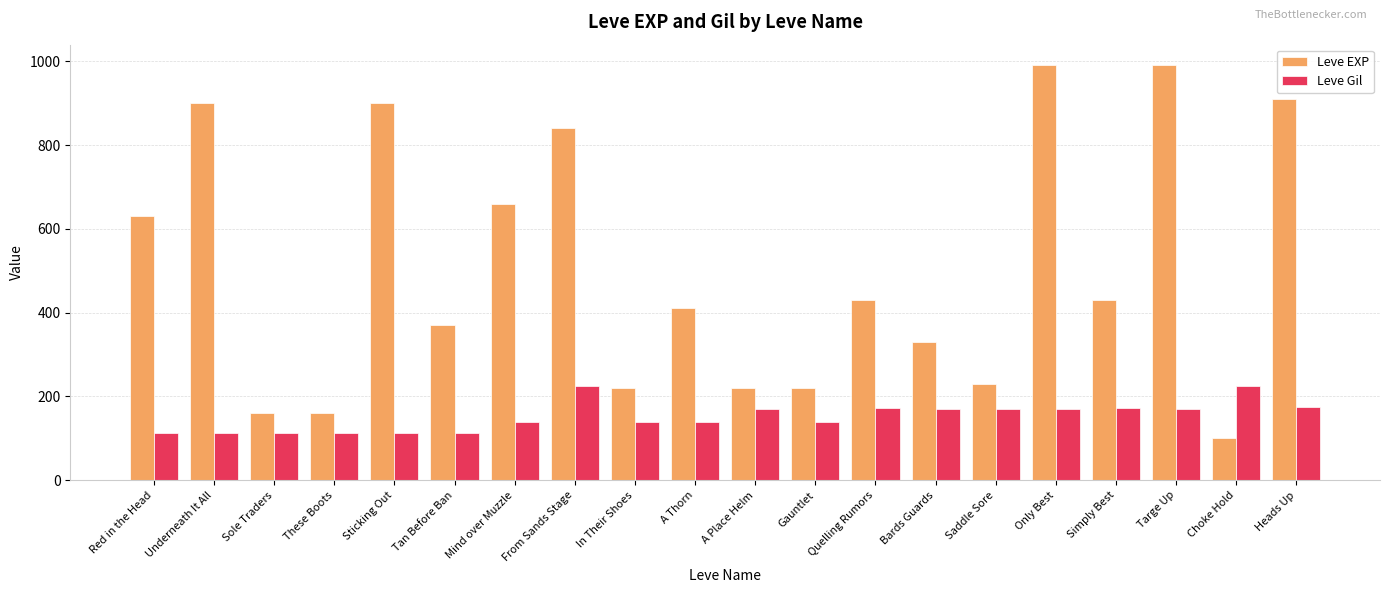

Which series has the widest spread of values?

Leve EXP